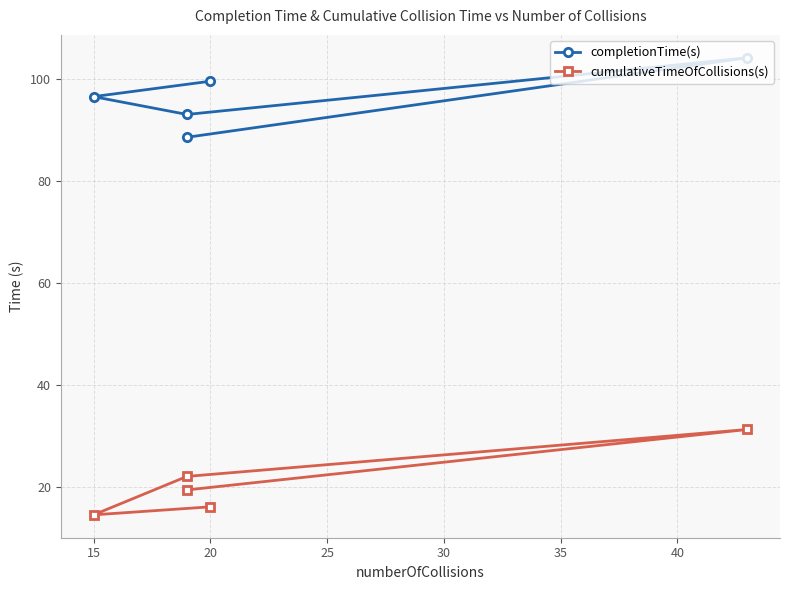

How many lines are shown in the chart?

2